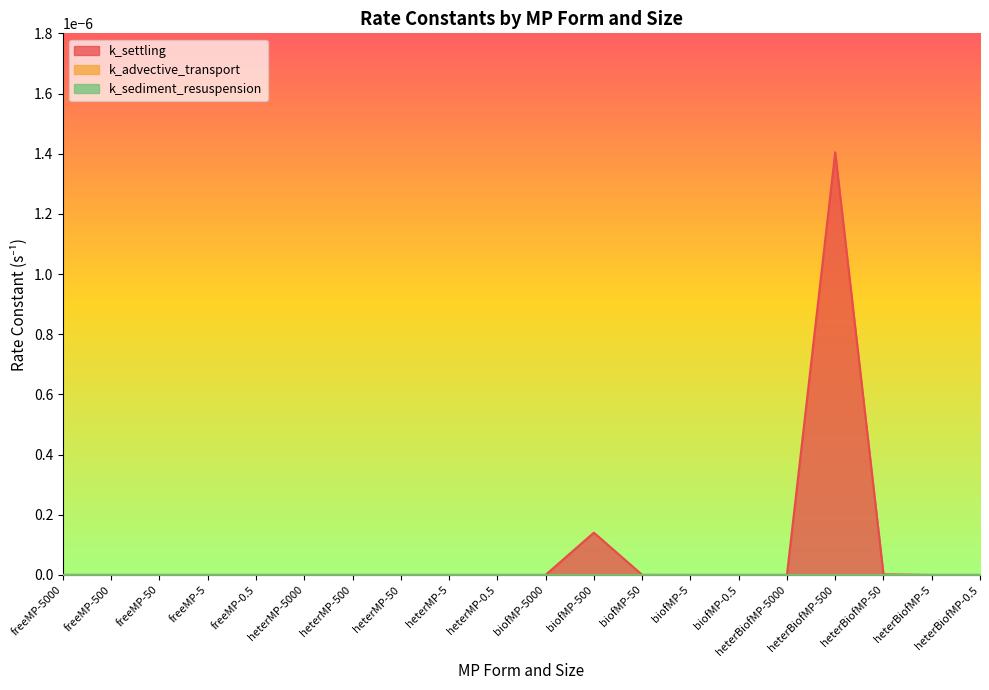

Between freeMP-50 and heterBiofMP-5000, which series saw the biggest shift?

k_settling